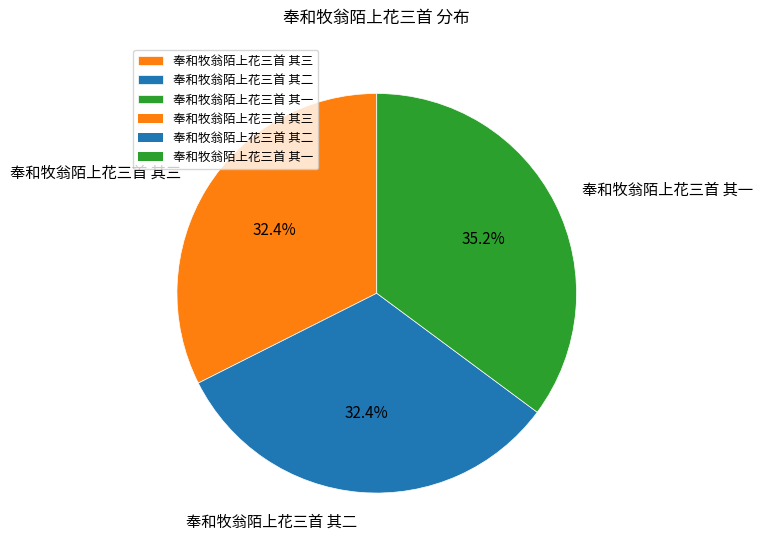

Which category has the biggest portion of the pie?

奉和牧翁陌上花三首 其一